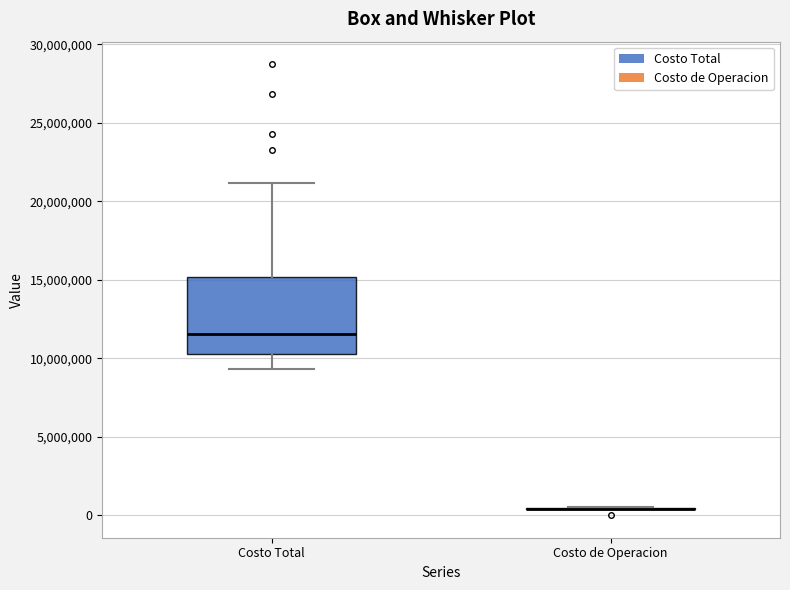

Reading left to right, transcribe this box plot: for each box, give where its median line is, the range the box spans, and where its two whiskers end, as read against the y-axis. The values are not printed on the chart, so give them approximately, as read against the axis.

Costo Total: median 11500000, box 10000000 to 15000000, whiskers 9500000 to 21000000
Costo de Operacion: box collapsed to a line at 500000, whiskers 500000 to 500000